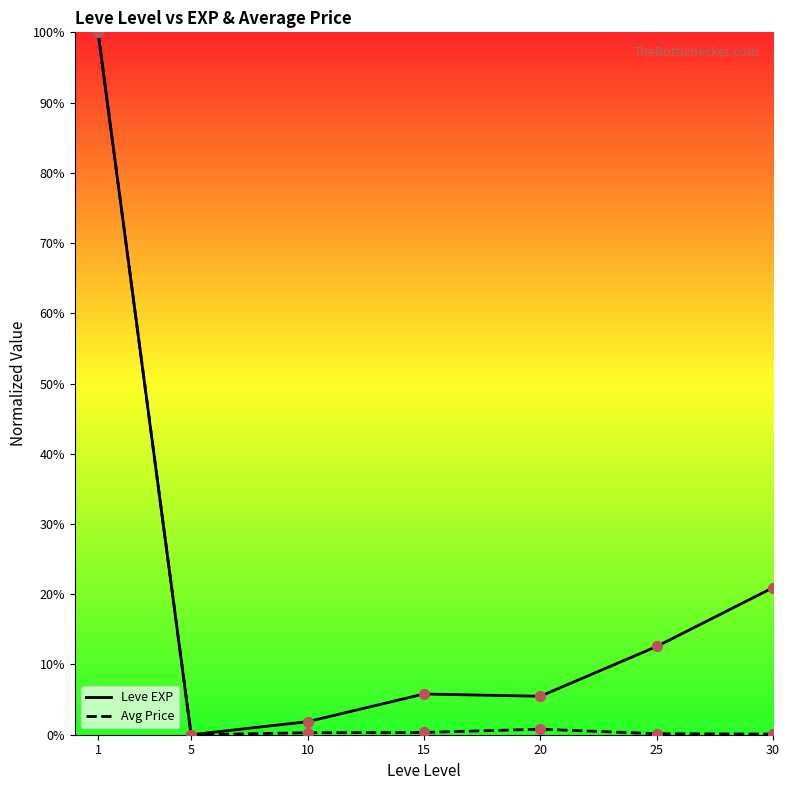

The value of Leve EXP at 15 is 5.8. True or false?

True